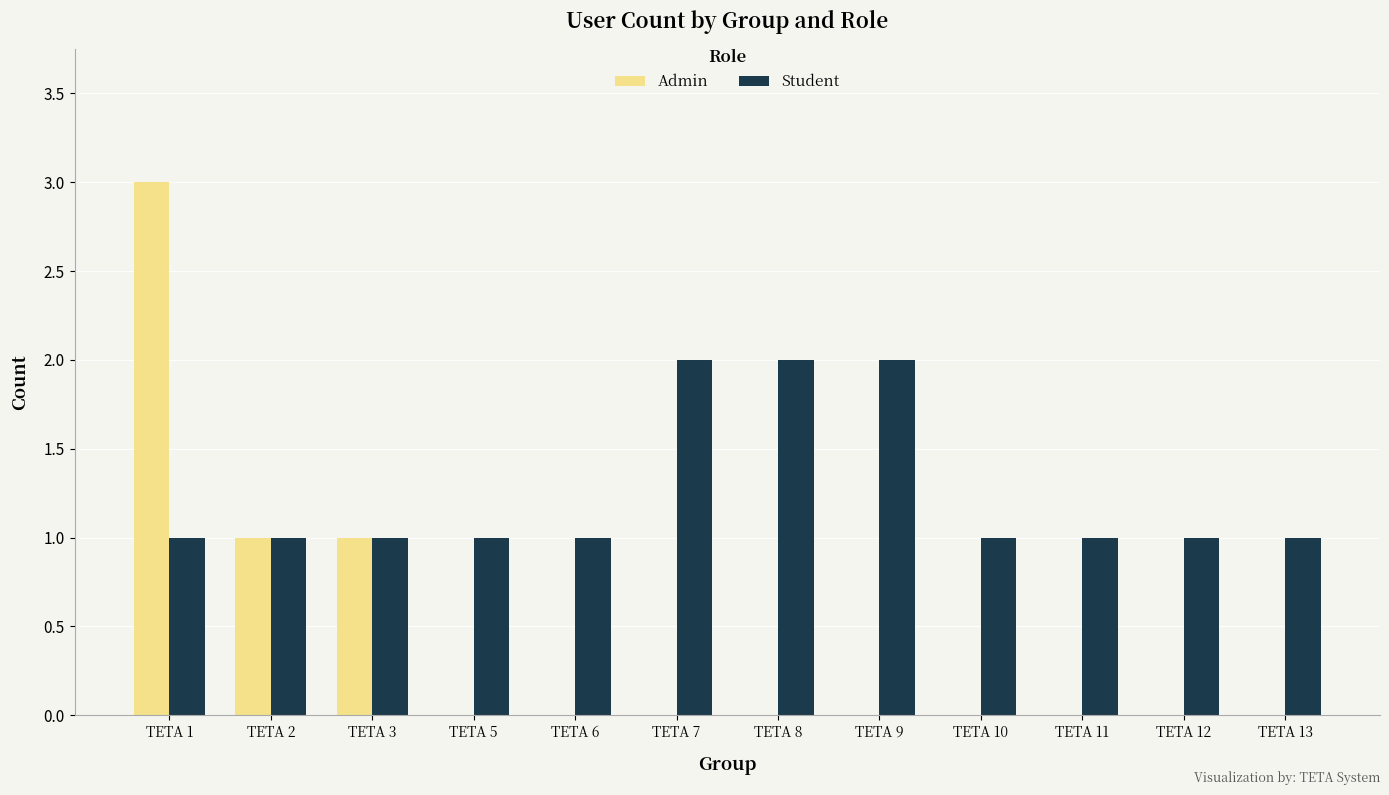

At which category is the sum across all series the highest?

TETA 1